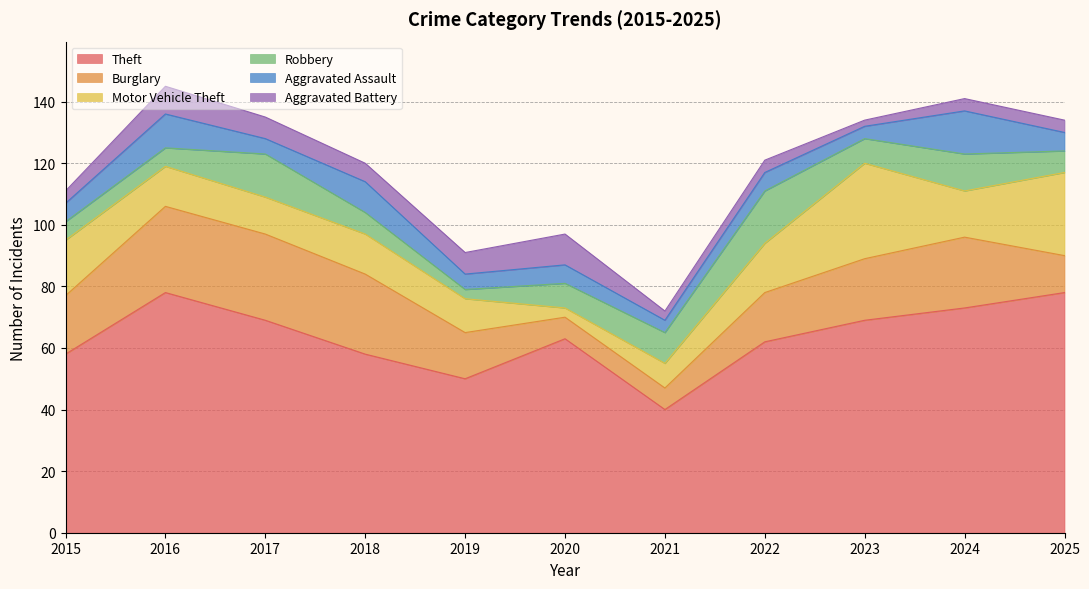

At which category is the sum across all series the highest?

2016